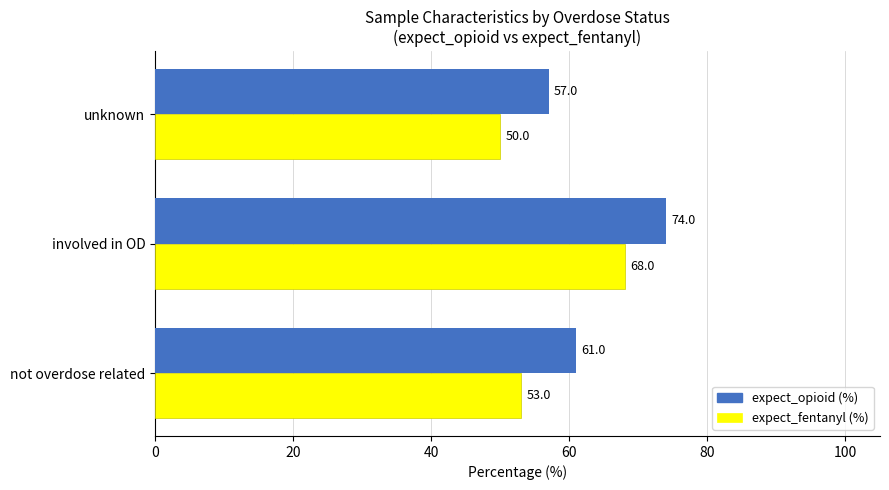

At which label does expect_fentanyl (%) reach its peak?

involved in OD